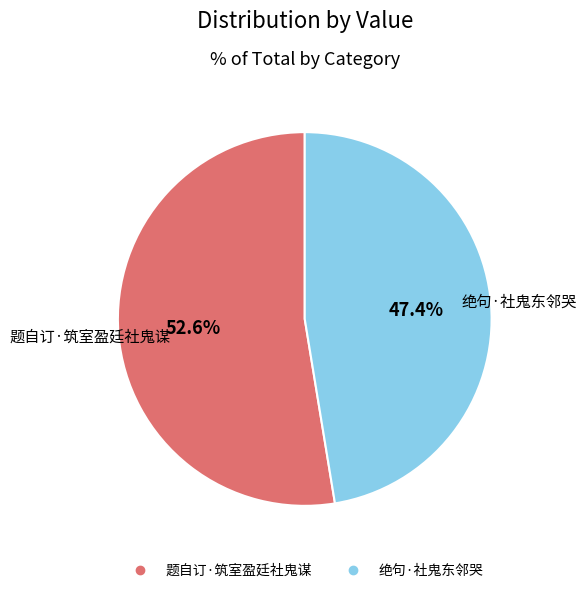

Between 绝句·社鬼东邻哭 and 题自订·筑室盈廷社鬼谋, which is larger?

题自订·筑室盈廷社鬼谋